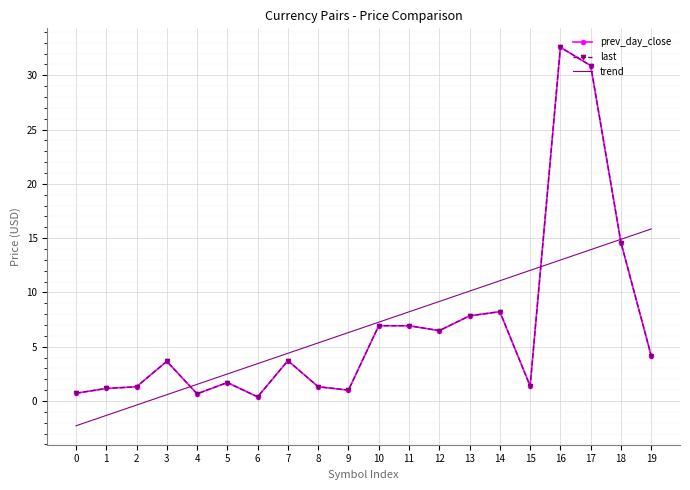

At which category does the chart reach its peak across all series?

16